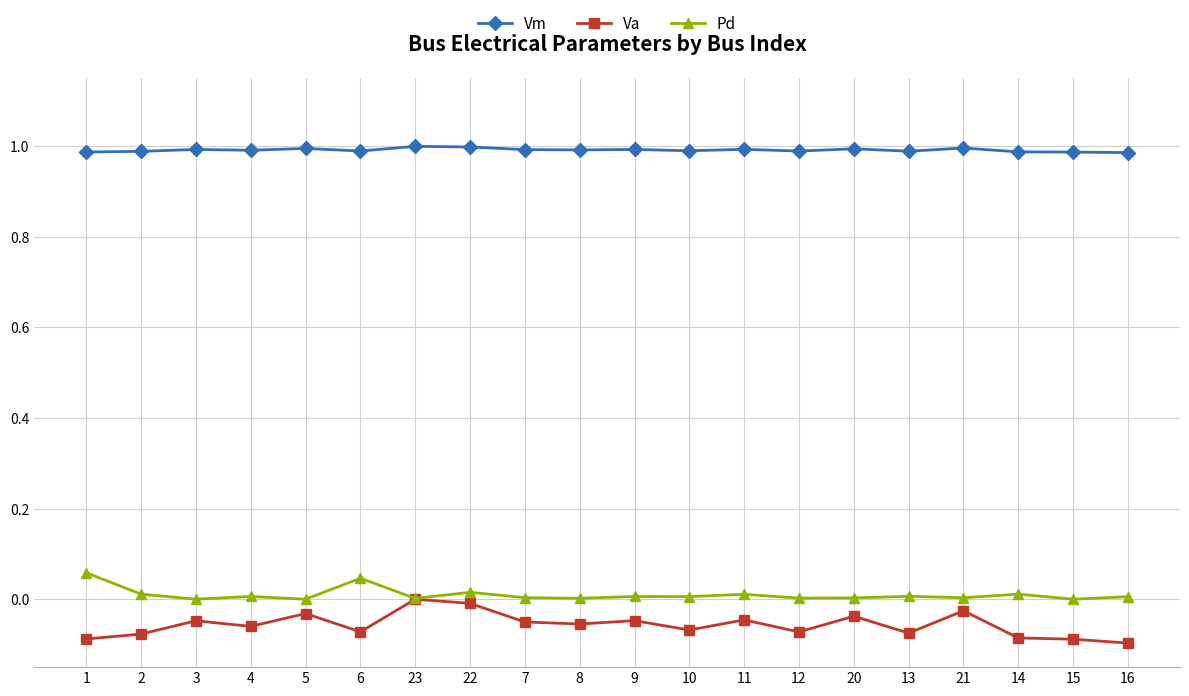

Which series has the largest total across all categories?

Vm